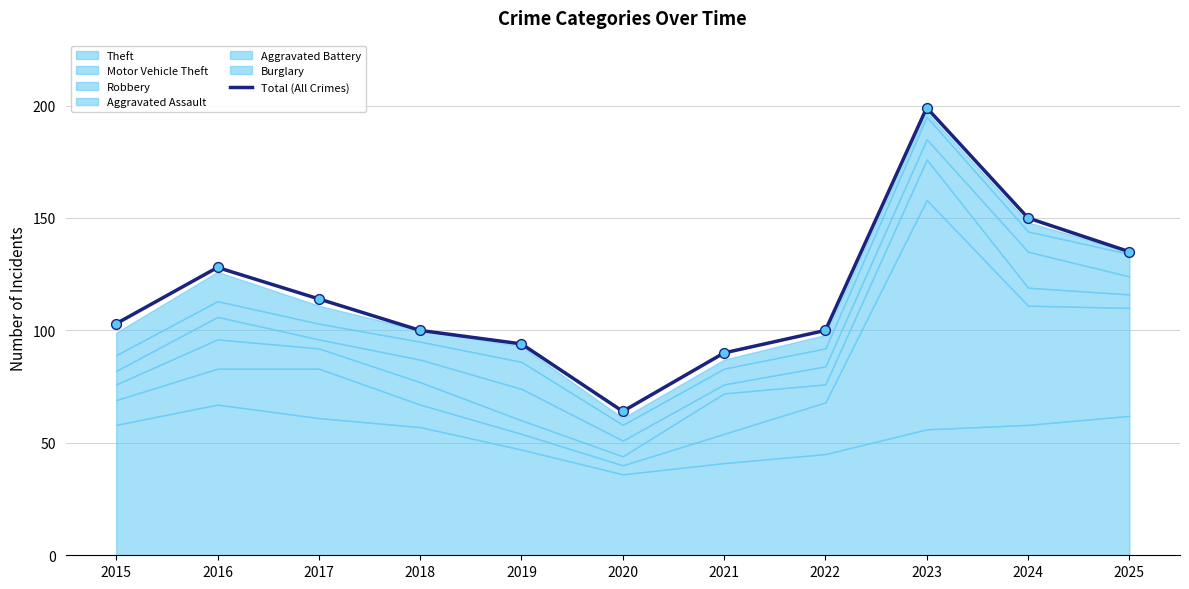

What is the change in value from 2015 to 2020?

-39